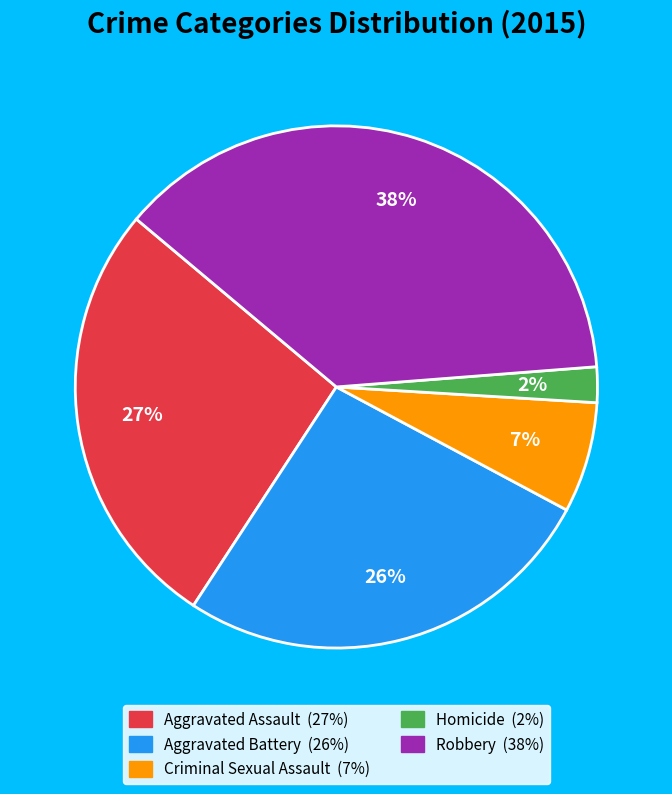

The Homicide slice represents 2% of the pie. True or false?

True